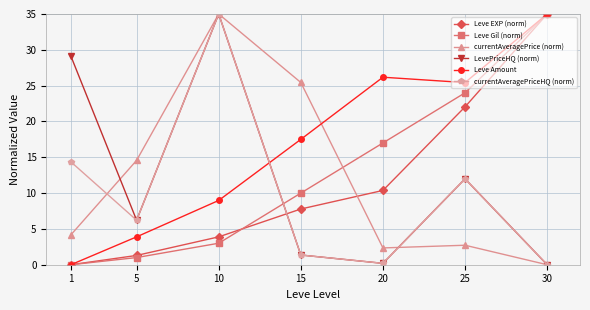

Is the value of Leve Gil (norm) at 25 greater than the value of currentAveragePriceHQ (norm) at 15?

Yes